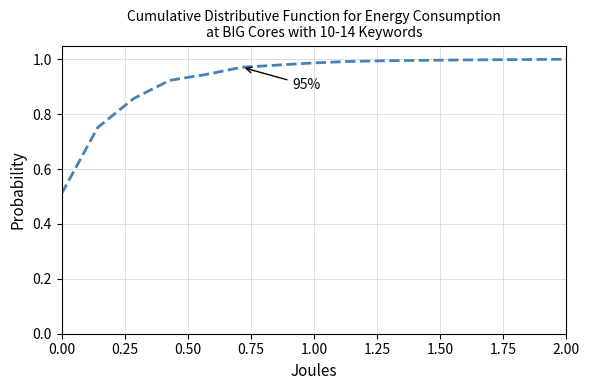

Is this an area chart (filled region under the line)?

No